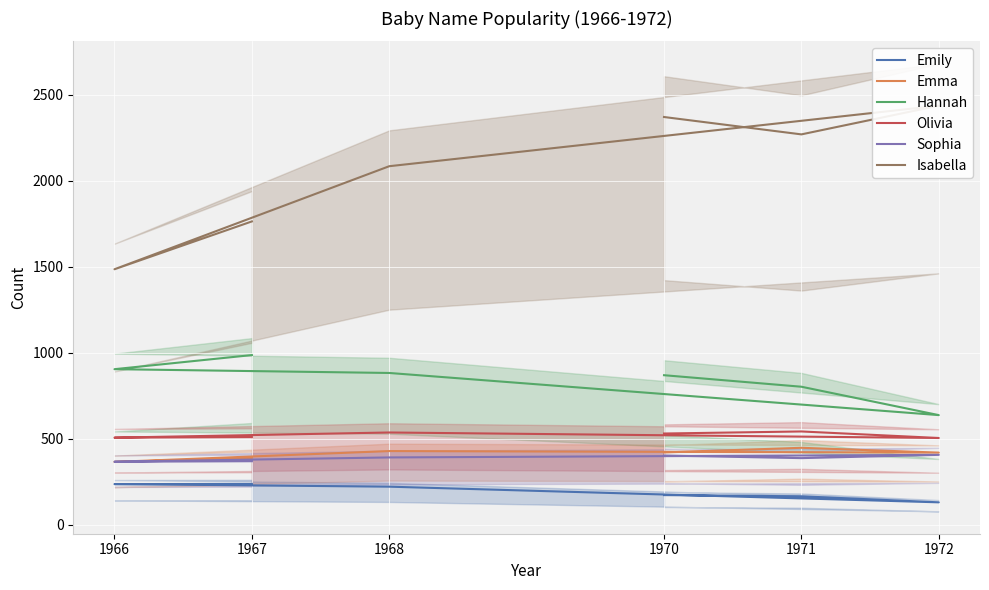

What is the difference between the maximum and minimum values in the Sophia series?

40